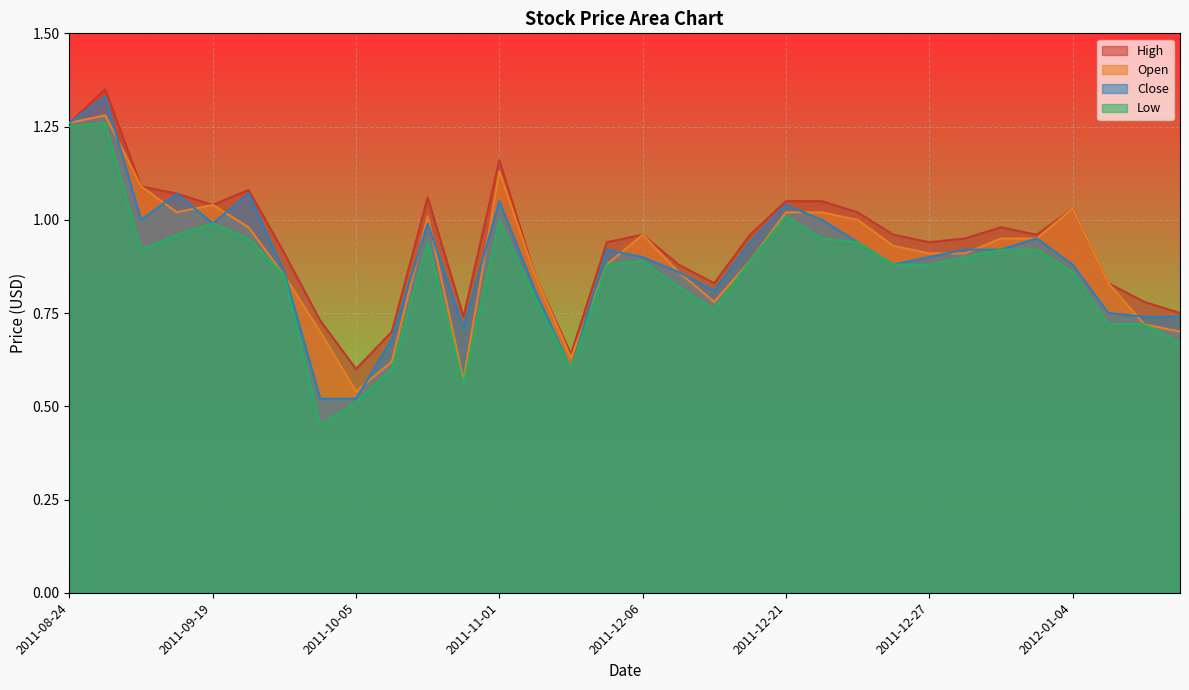

True or false: High and Close cross at least once.

False